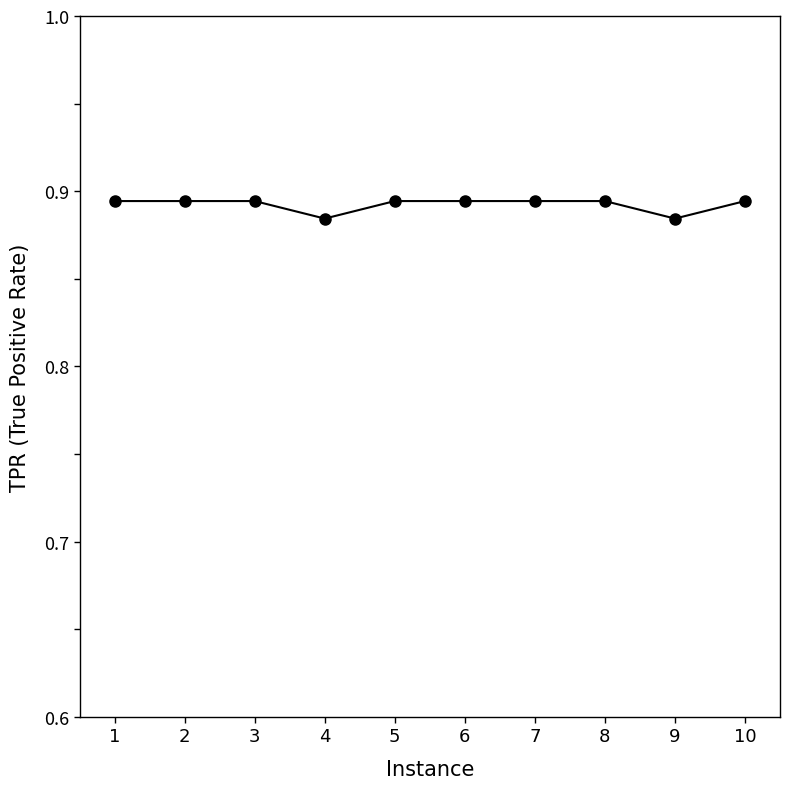

Count the number of data series in this chart.

1